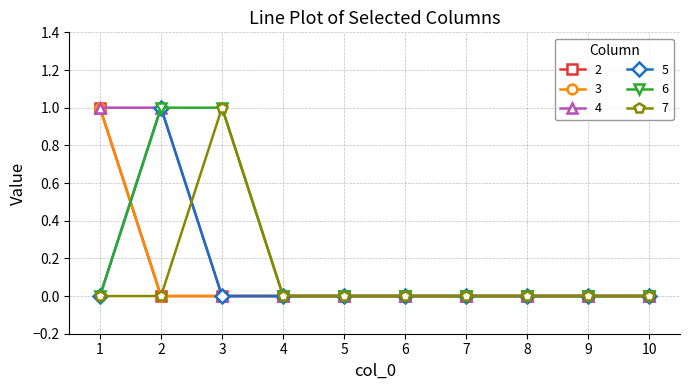

Reading left to right, list all the values displayed in this chart.

2: 1=1	2=0	3=0	4=0	5=0	6=0	7=0	8=0	9=0	10=0
3: 1=1	2=0	3=0	4=0	5=0	6=0	7=0	8=0	9=0	10=0
4: 1=1	2=1	3=0	4=0	5=0	6=0	7=0	8=0	9=0	10=0
5: 1=0	2=1	3=0	4=0	5=0	6=0	7=0	8=0	9=0	10=0
6: 1=0	2=1	3=1	4=0	5=0	6=0	7=0	8=0	9=0	10=0
7: 1=0	2=0	3=1	4=0	5=0	6=0	7=0	8=0	9=0	10=0